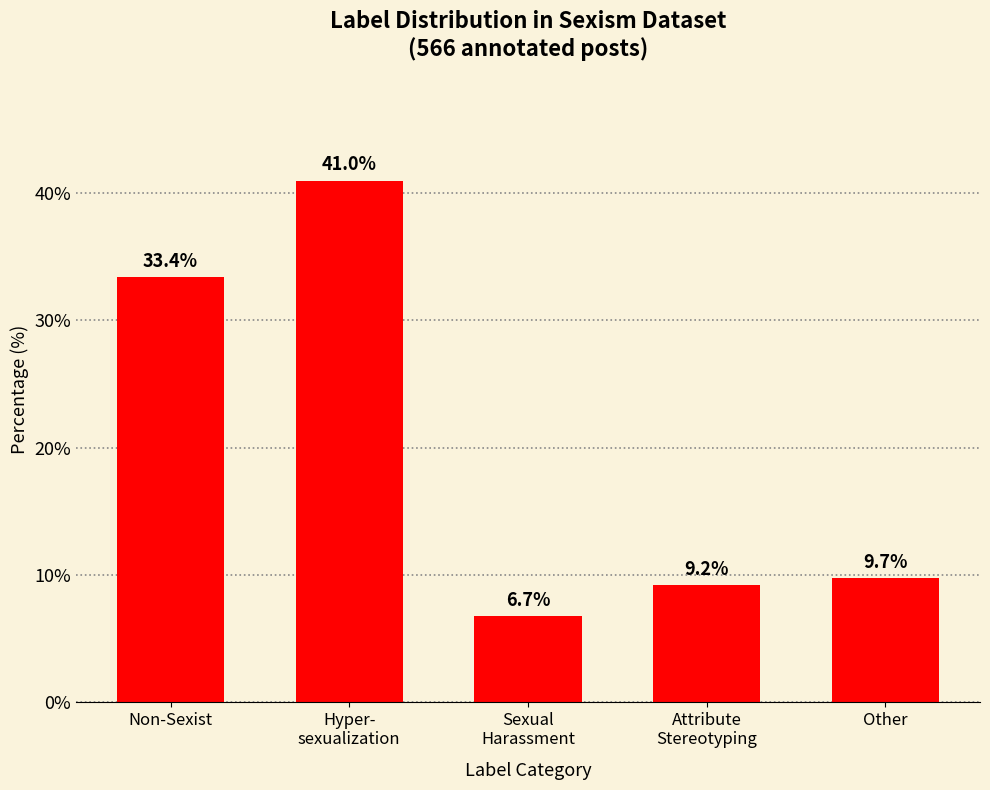

List the labels in order of value, largest first.

Hyper-
sexualization, Non-Sexist, Other, Attribute
Stereotyping, Sexual
Harassment